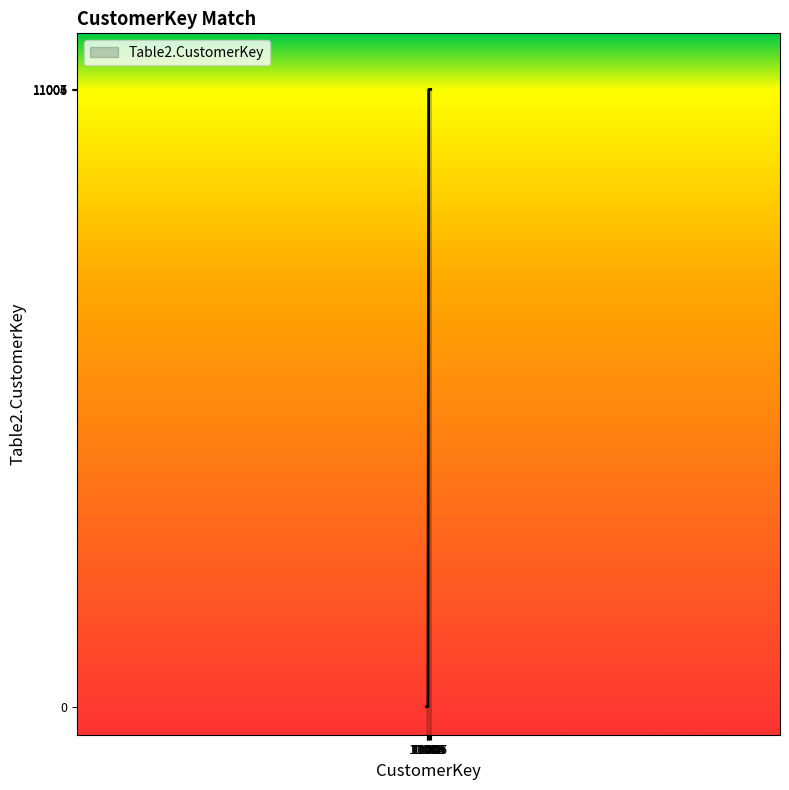

How many values exceed 11004?

3